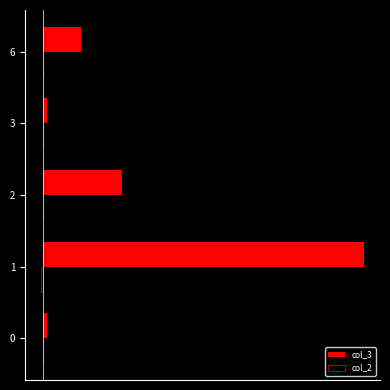

Does the chart contain any negative values?

Yes